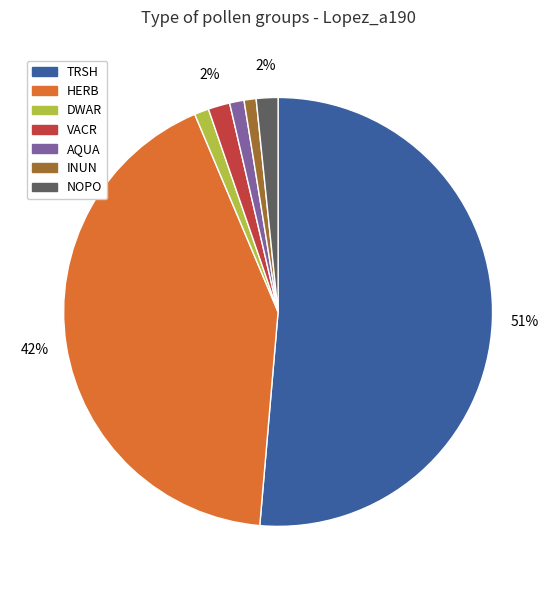

Do DWAR and NOPO together represent more than half of the pie?

No